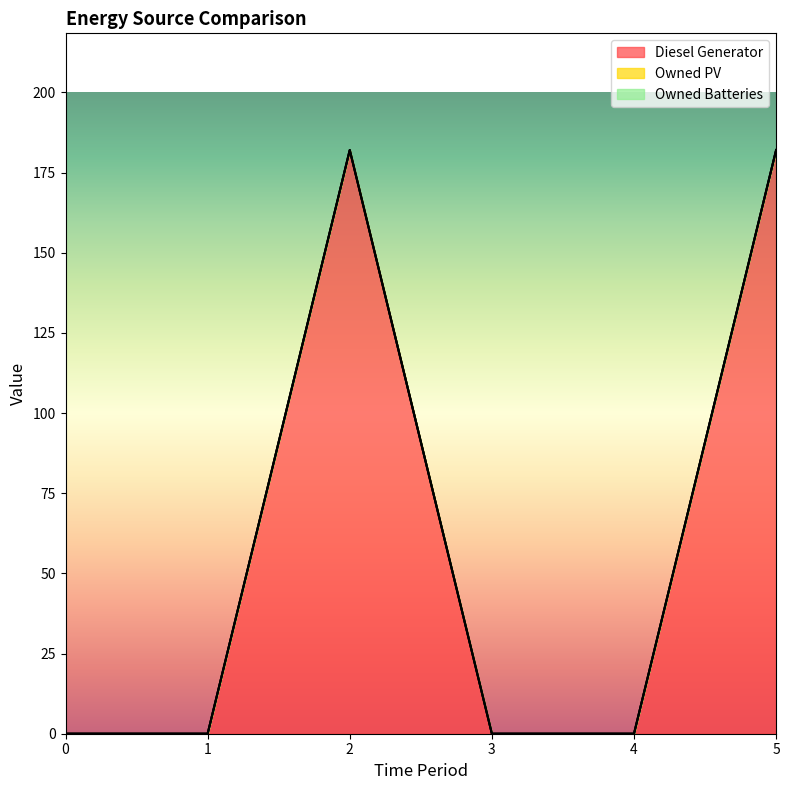

What is the maximum value shown in the chart?

182